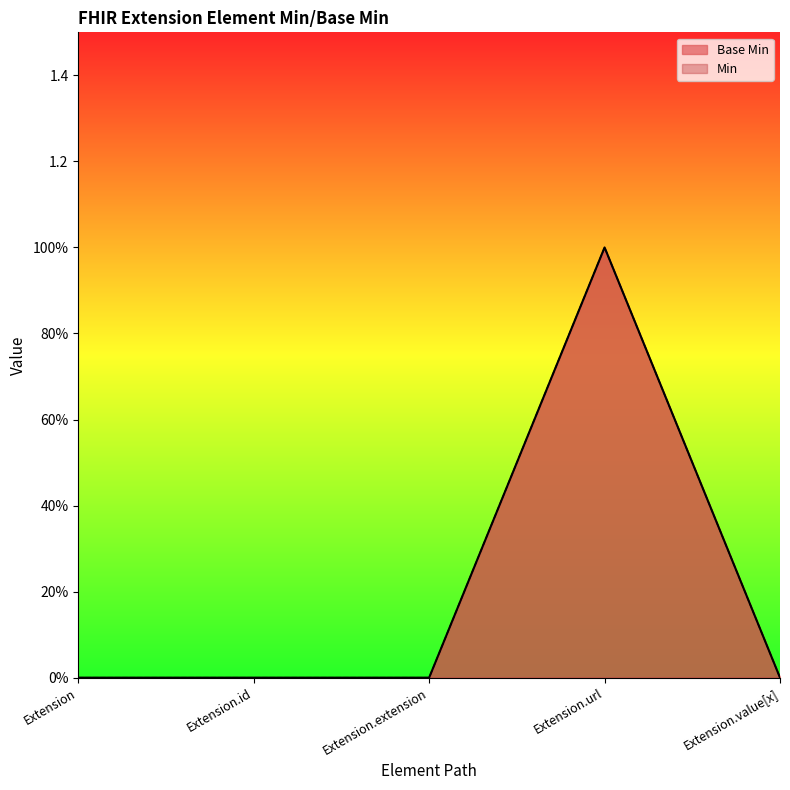

Reading left to right, list all the values displayed in this chart.

Extension=0	Extension.id=0	Extension.extension=0	Extension.url=1	Extension.value[x]=0